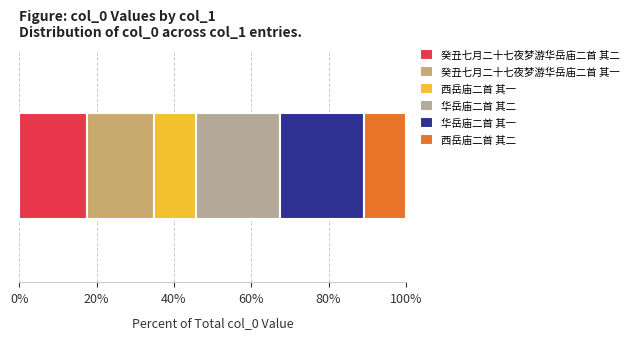

Reading right to left, transcribe all the data shown in this chart.

西岳庙二首 其二=577382	华岳庙二首 其一=1150752	华岳庙二首 其二=1150753	西岳庙二首 其一=577381	癸丑七月二十七夜梦游华岳庙二首 其一=929460	癸丑七月二十七夜梦游华岳庙二首 其二=929461